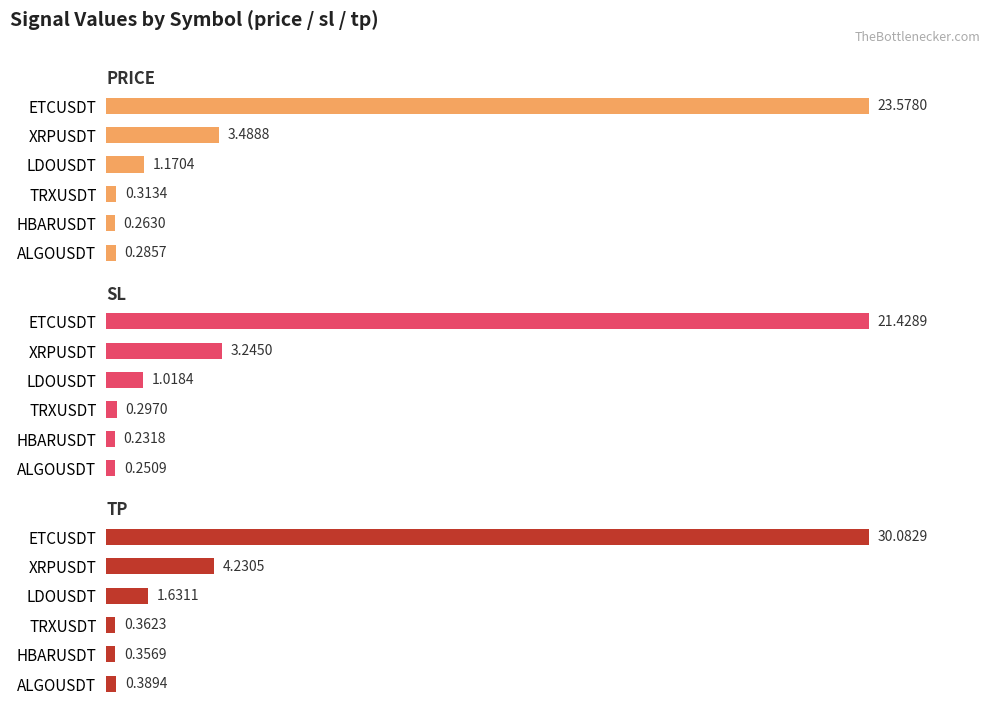

What are all the series names shown in the legend?

price, sl, tp